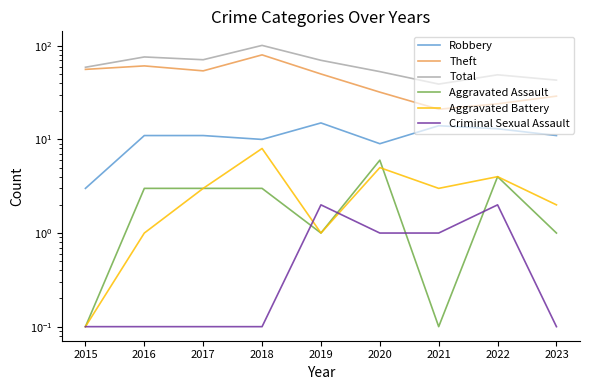

At which category is the sum across all series the highest?

2018